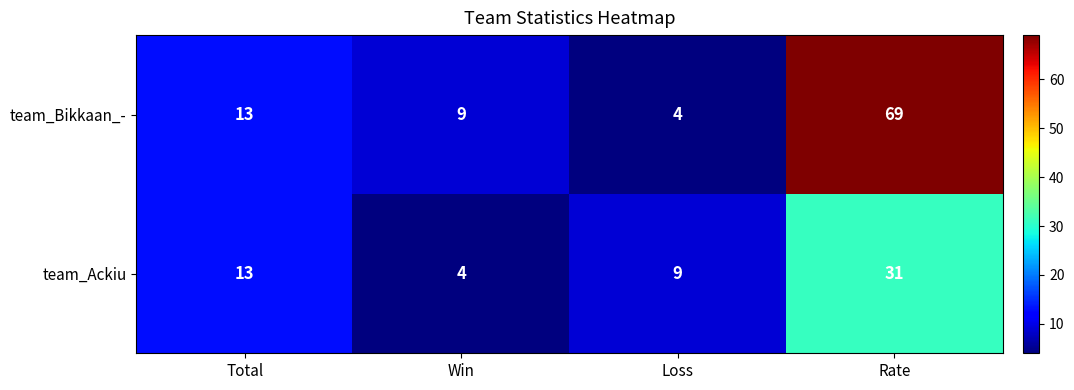

What is the total value across all series at Total?

26